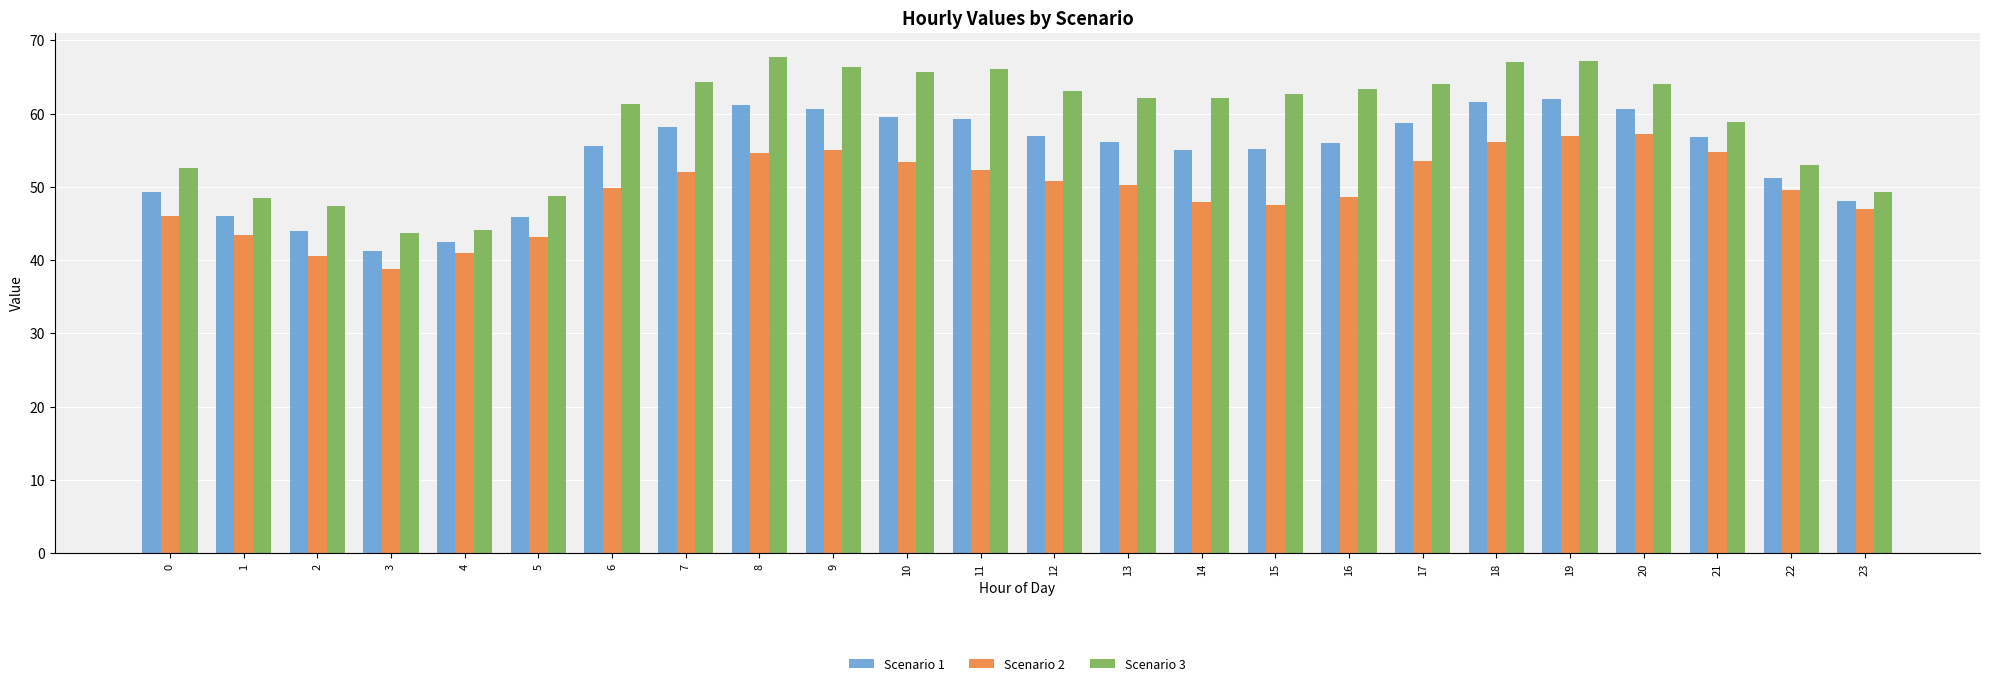

How many groups of bars are there?

24